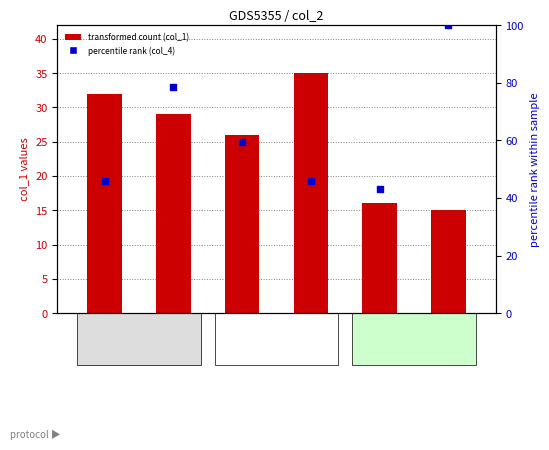

Which series reaches the maximum Y coordinate?

col_4 (percentile rank)